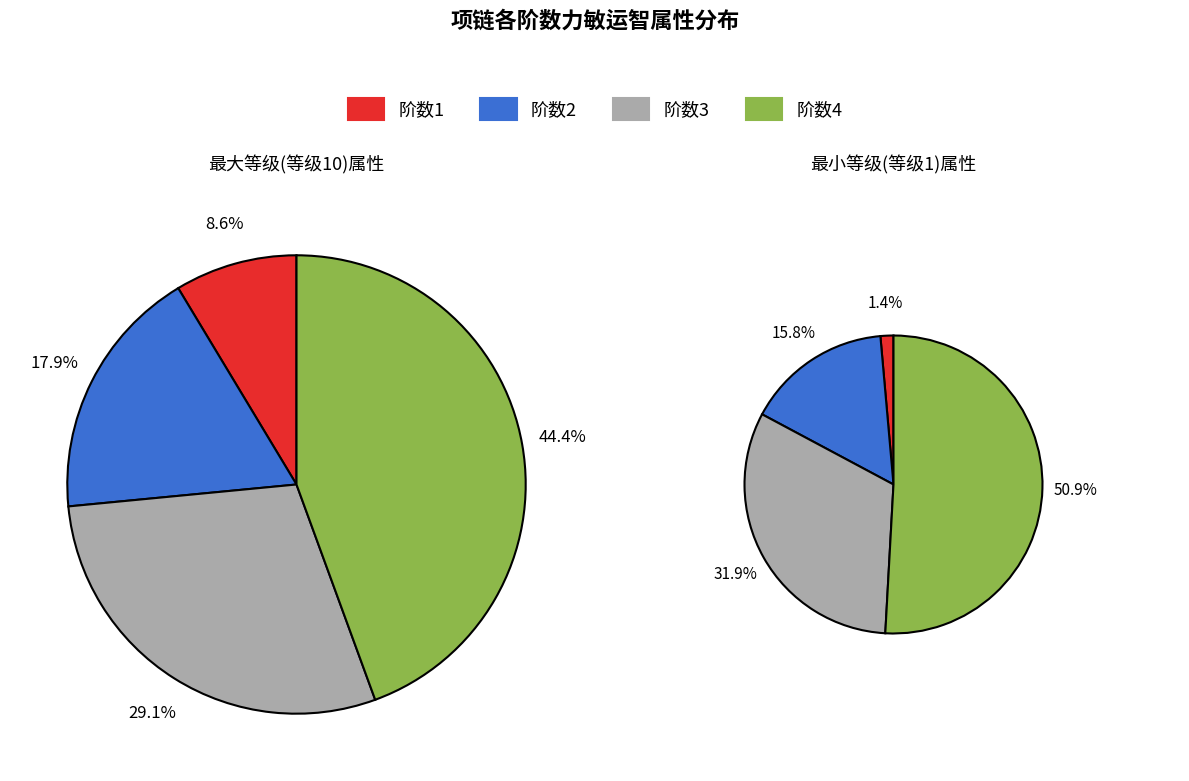

True or false: 1 accounts for 9% of the total.

True